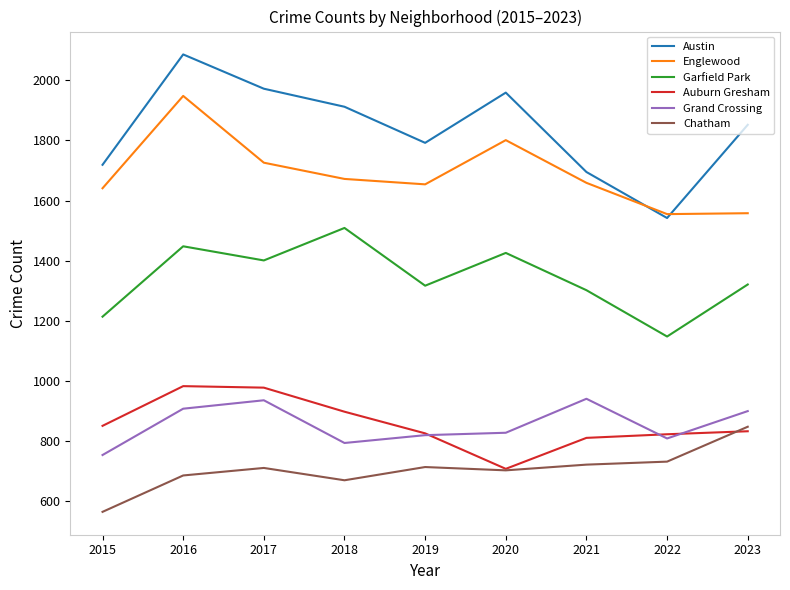

Which category has the highest value in the Austin series?

2016